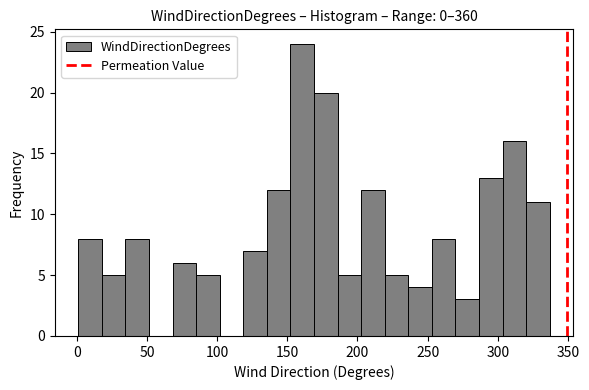

Around what value on the x-axis is the tallest bar? Give the approximate position of its centre, as read against the axis.

160